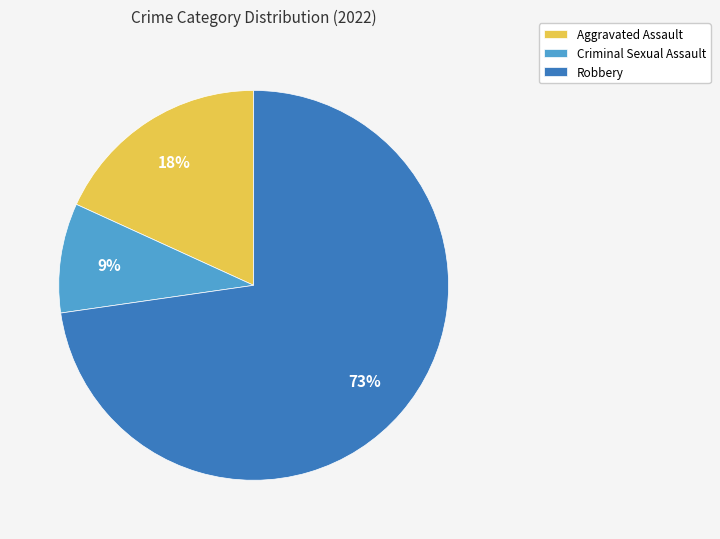

Does Robbery represent more than half of the total?

Yes